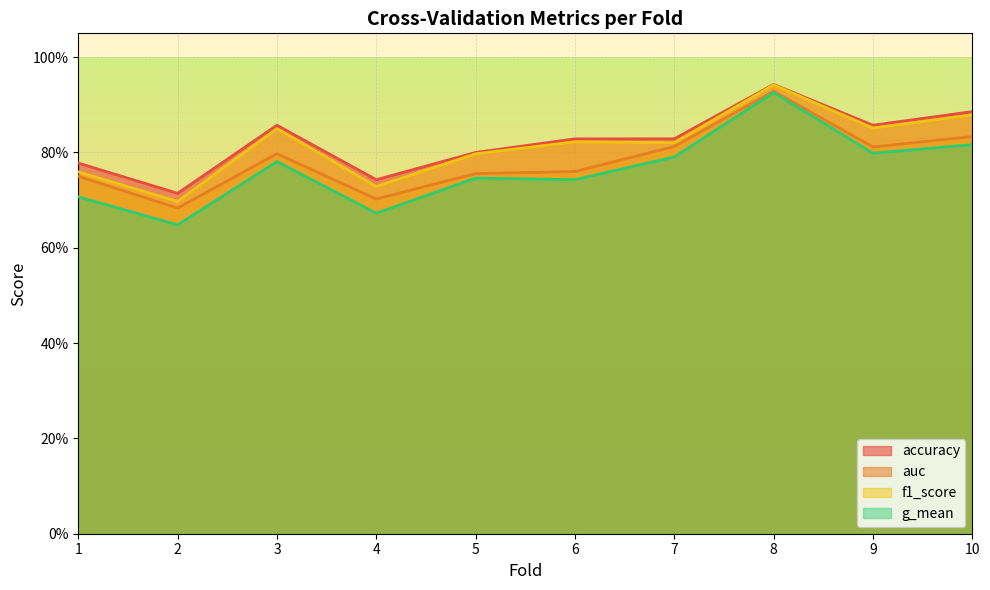

What is the difference between the second highest and minimum values in the accuracy series?

0.2